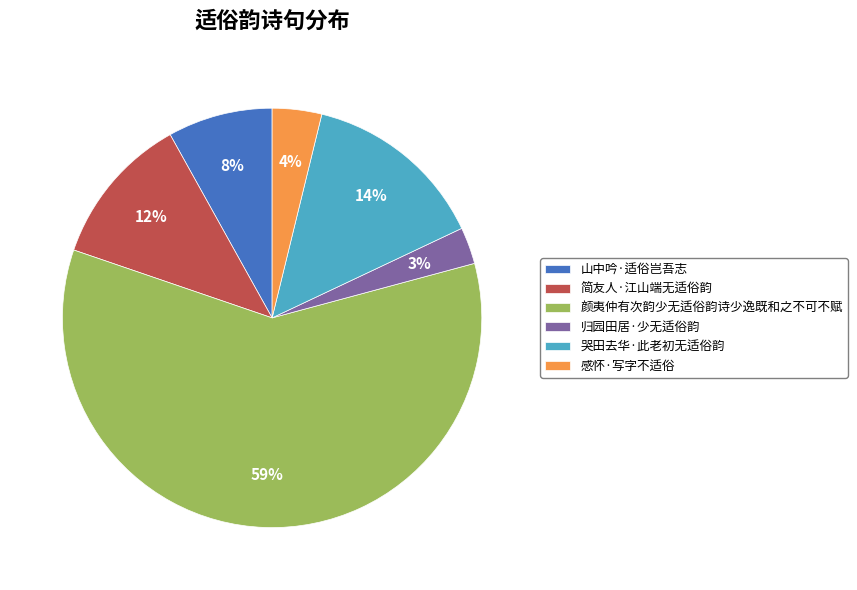

Combined, do 归园田居·少无适俗韵 and 简友人·江山端无适俗韵 account for over 50%?

No